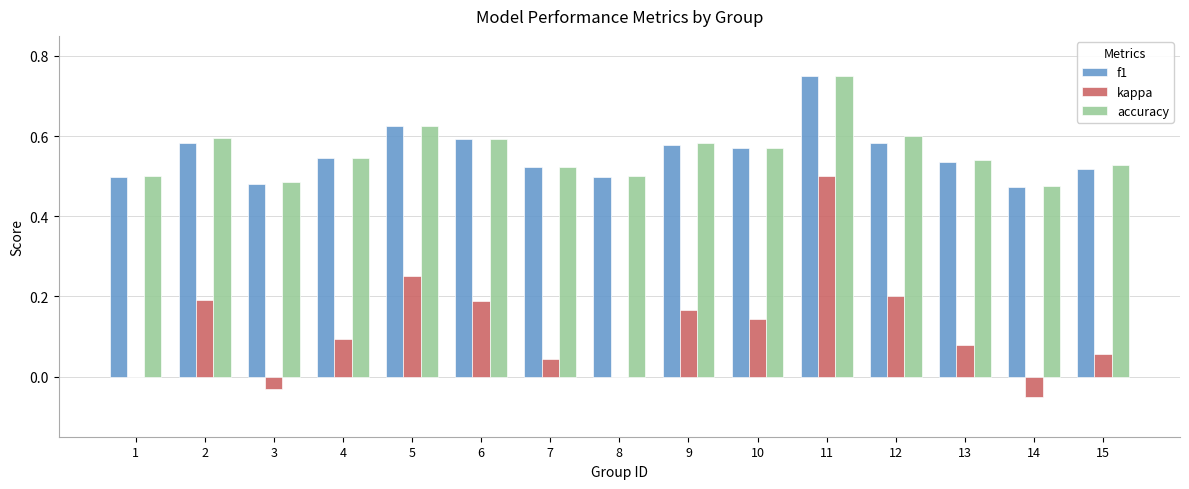

Which series has the widest spread of values?

kappa